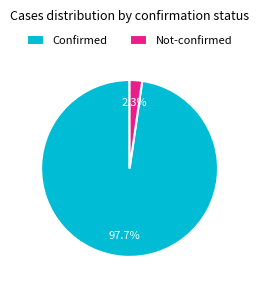

What is the largest slice in the pie chart?

Confirmed